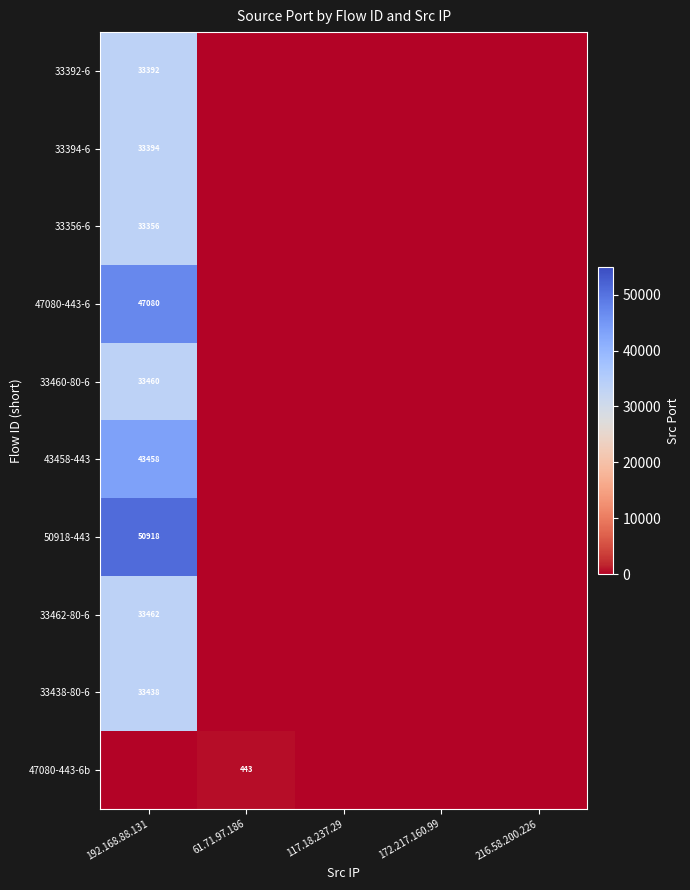

Is the value of 33438-80-6 at 192.168.88.131 greater than the value of 33356-6 at 192.168.88.131?

Yes